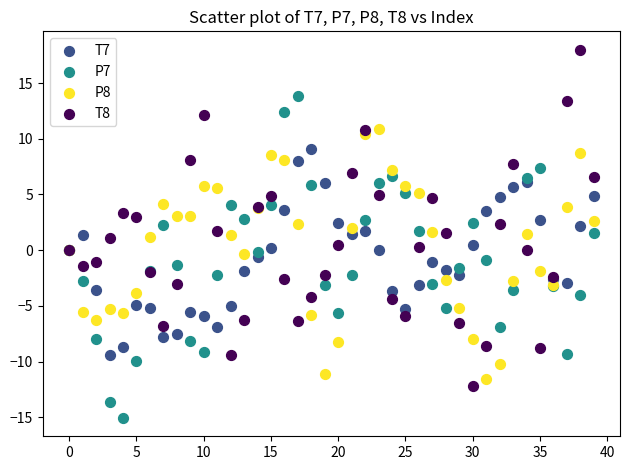

Which series reaches the minimum Y coordinate?

P7